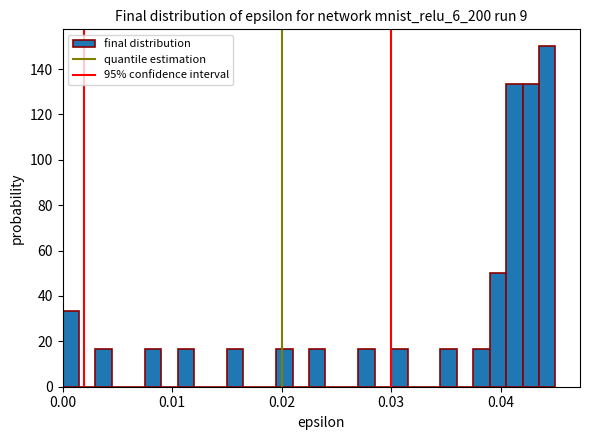

Around what value on the x-axis is the tallest bar? Give the approximate position of its centre, as read against the axis.

0.044